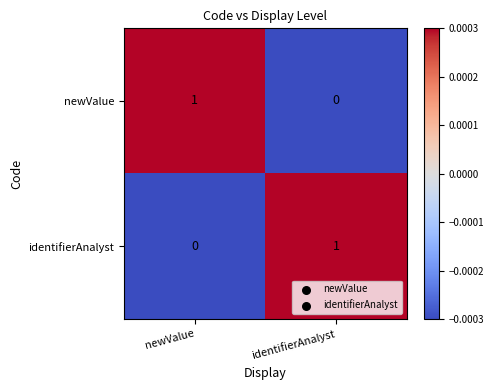

Count the number of data series in this chart.

2